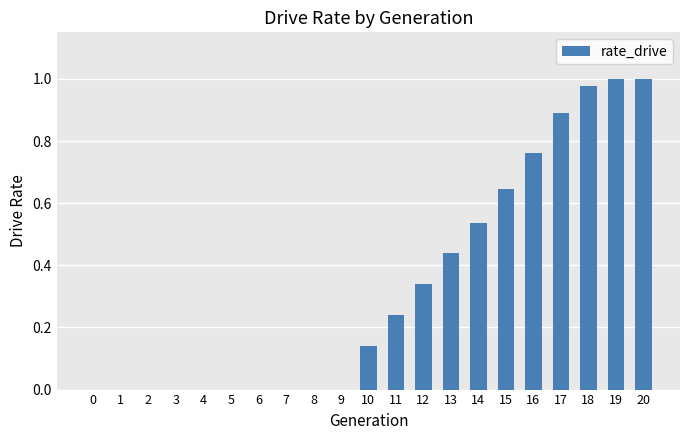

The value at 18 is 1.7. True or false?

False